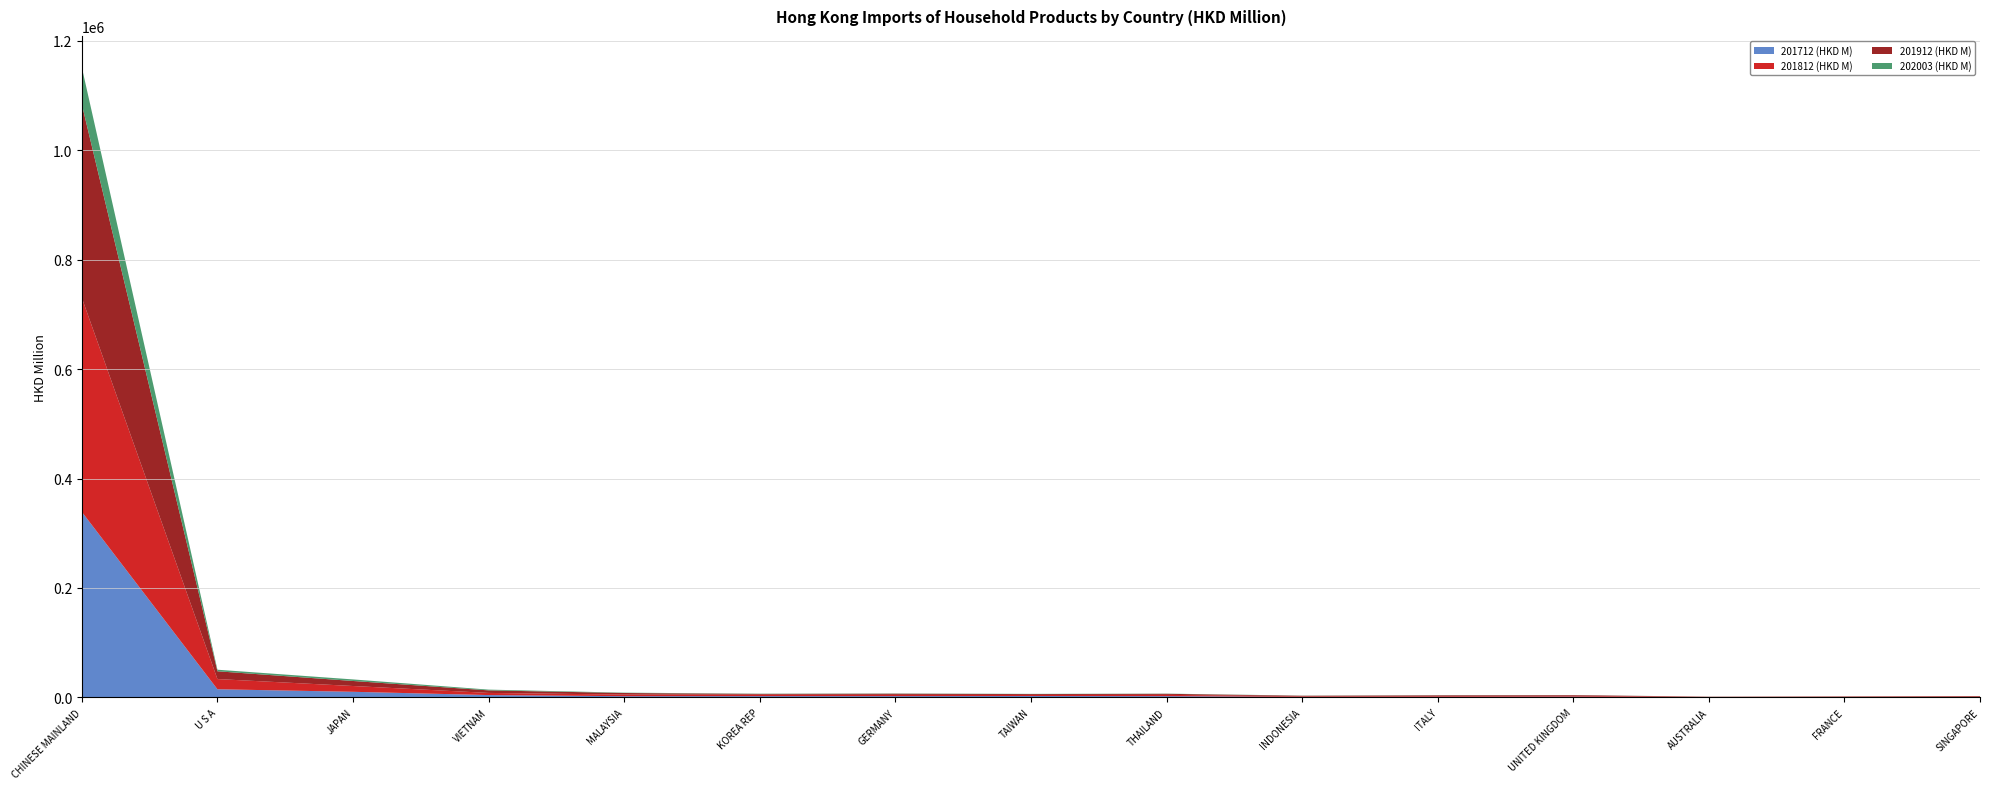

Reading left to right, extract all data points from this chart.

201712 (HKD M): 339010.1	14908.5	10276.0	4283.0	2251.8	2401.2	2387.0	2604.8	2340.9	1012.3	1215.6	1438.4	468.5	633.5	701.3
201812 (HKD M): 391160.8	18630.6	10573.8	3945.0	2935.3	2530.9	2293.8	1901.3	2331.2	1093.7	1322.5	1581.9	375.2	590.9	862.8
201912 (HKD M): 353549.2	14220.3	9198.6	4641.9	2883.0	1480.0	2124.0	1613.5	1923.2	934.2	1244.3	1216.4	381.1	597.0	921.6
202003 (HKD M): 67626.6	2870.6	2837.4	1380.3	605.4	435.5	419.2	362.2	343.1	263.5	255.2	170.0	115.3	111.7	100.0